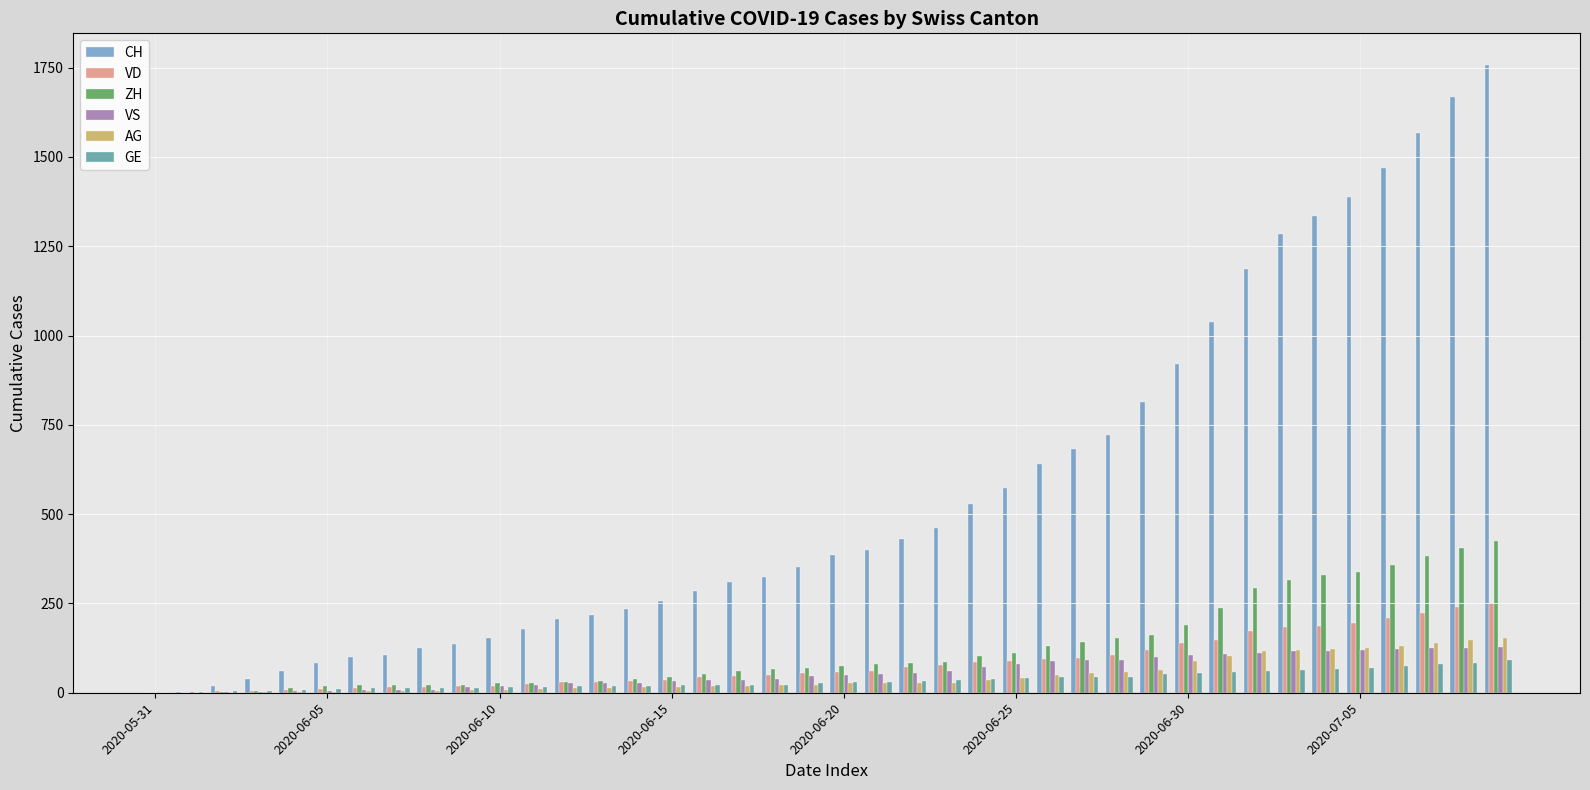

Which series has the largest total across all categories?

CH